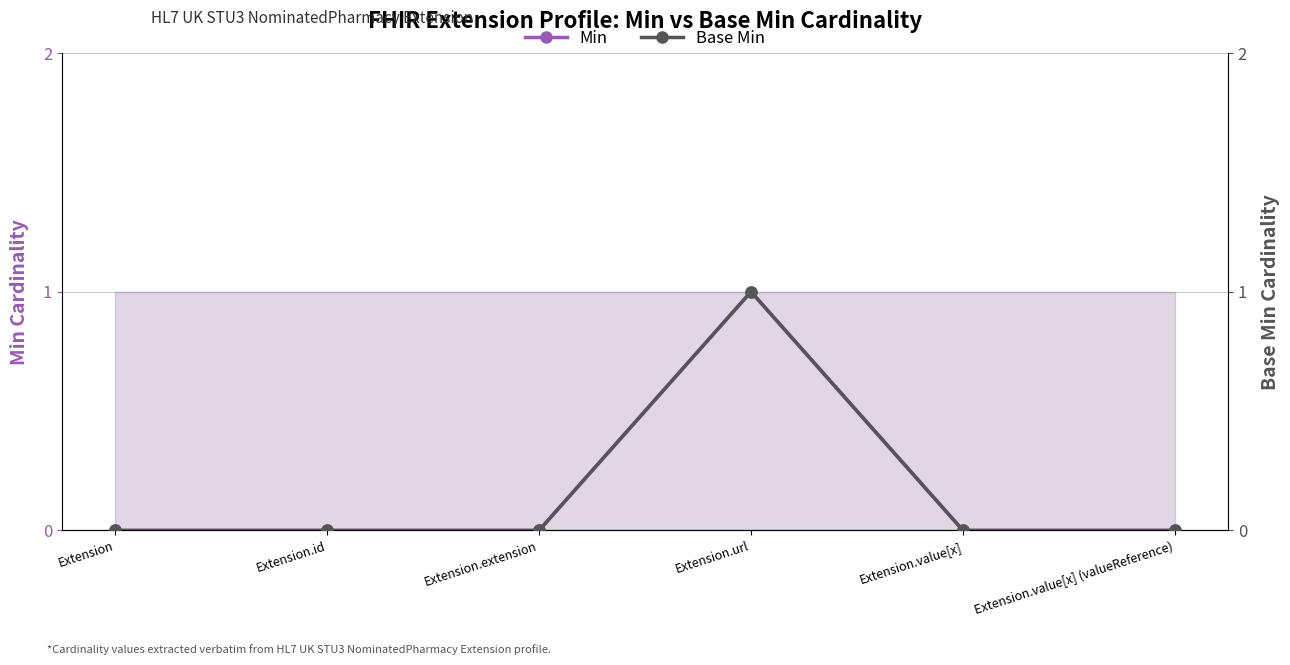

True or false: Base Min has a value of 0 at Extension.id.

True